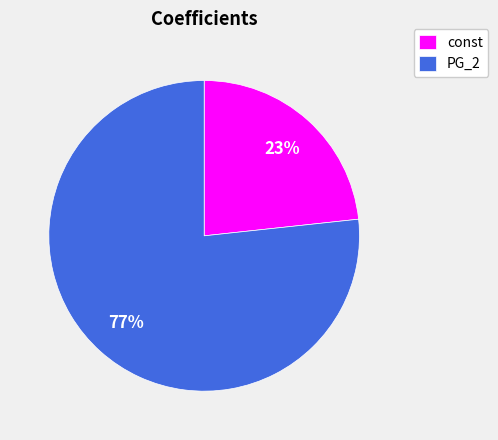

The PG_2 slice represents 62% of the pie. True or false?

False